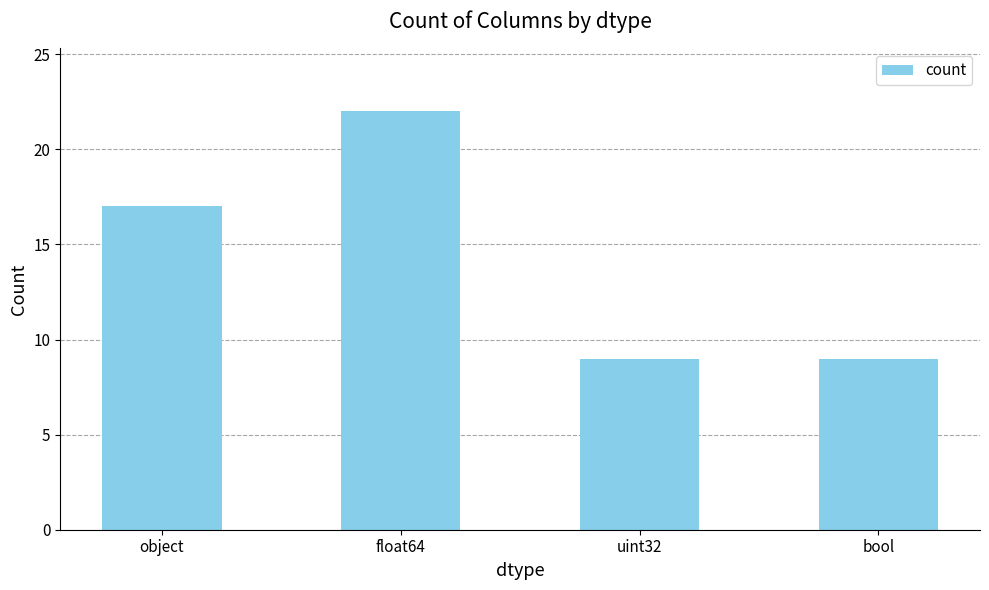

What is the label of the 4th bar from the left?

bool